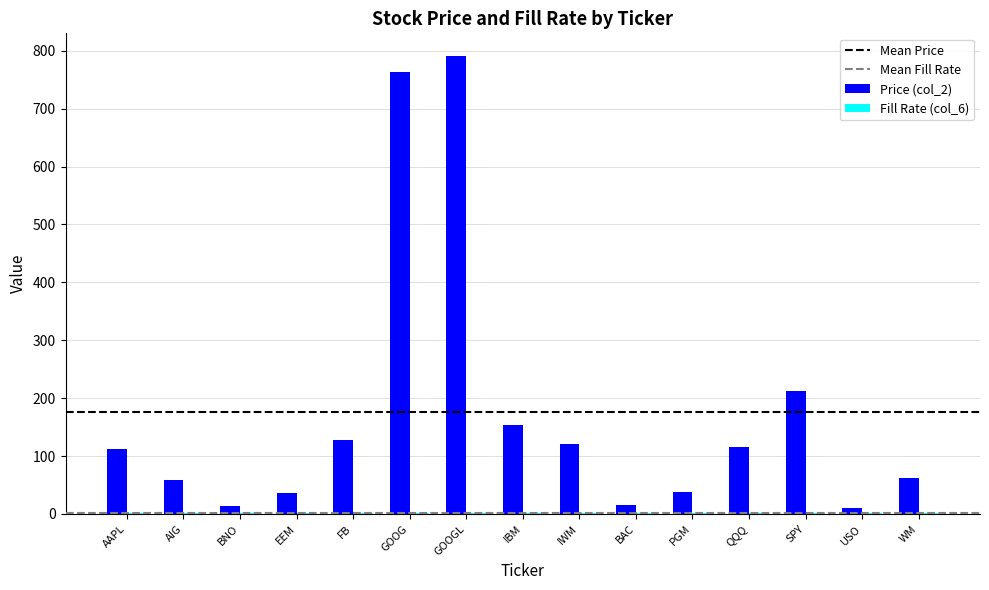

What is the sum of all Price (col_2) values?

2630.6